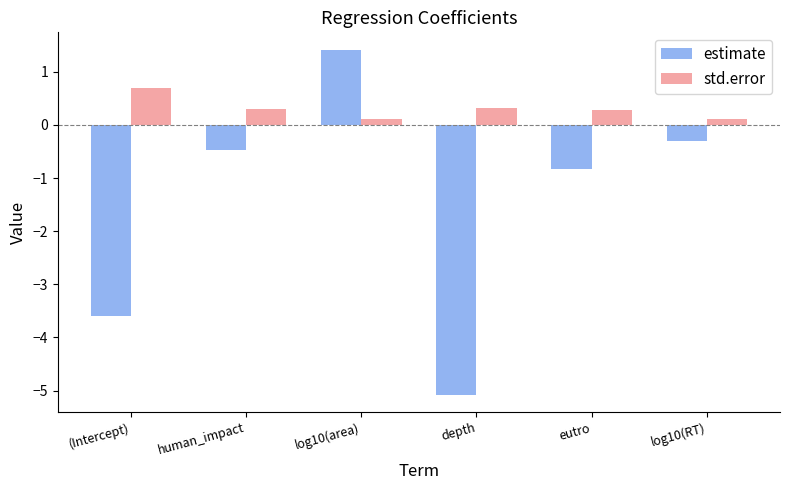

List the series in order of their overall mean, lowest first.

estimate, std.error